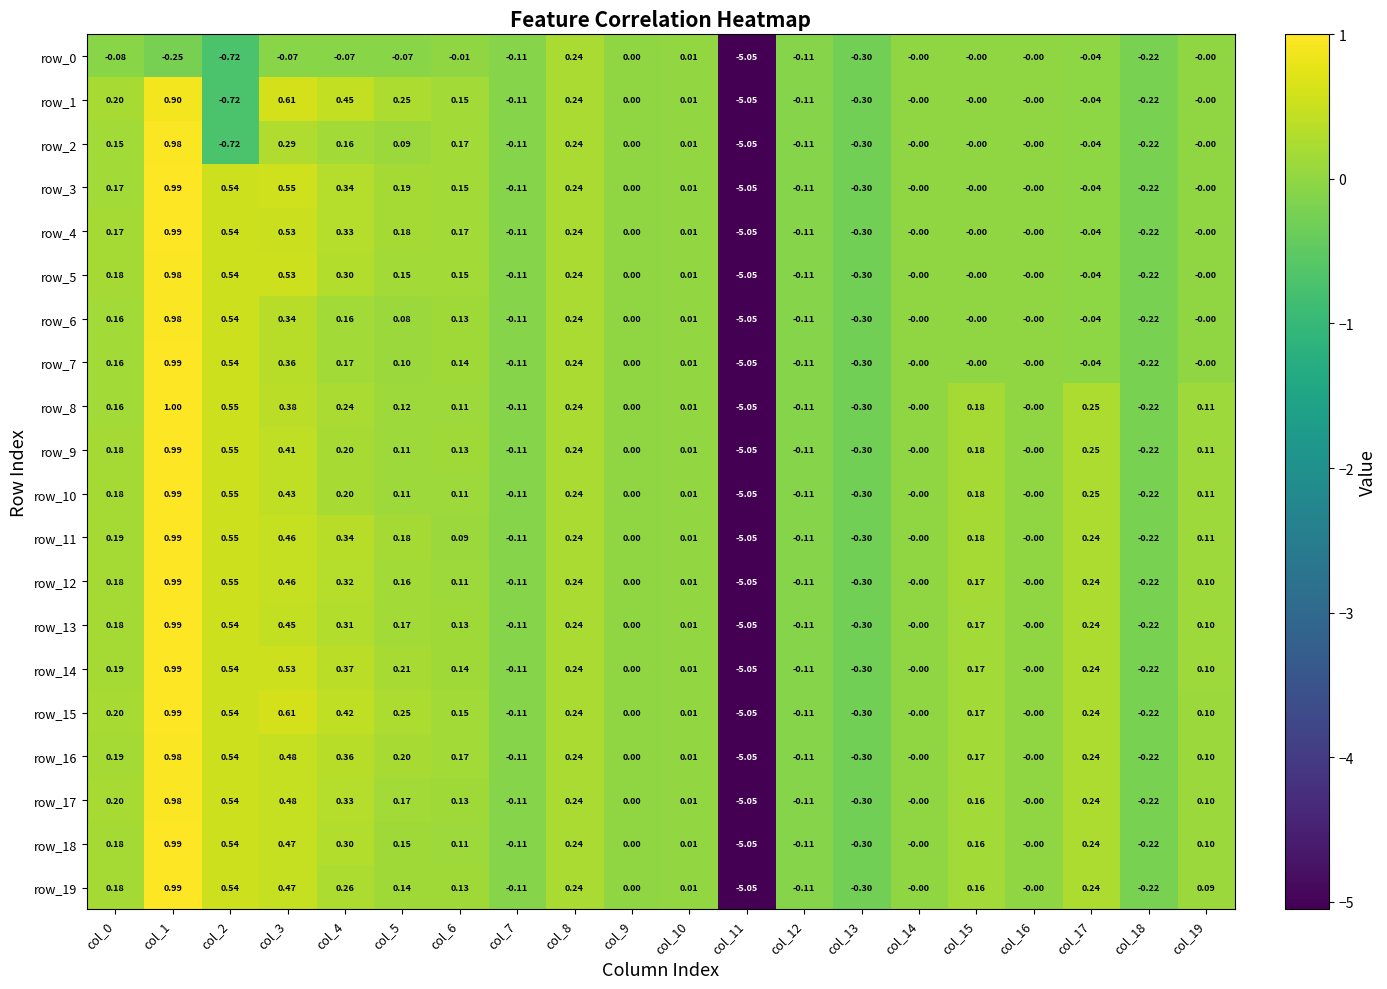

How many series are shown in this chart?

20